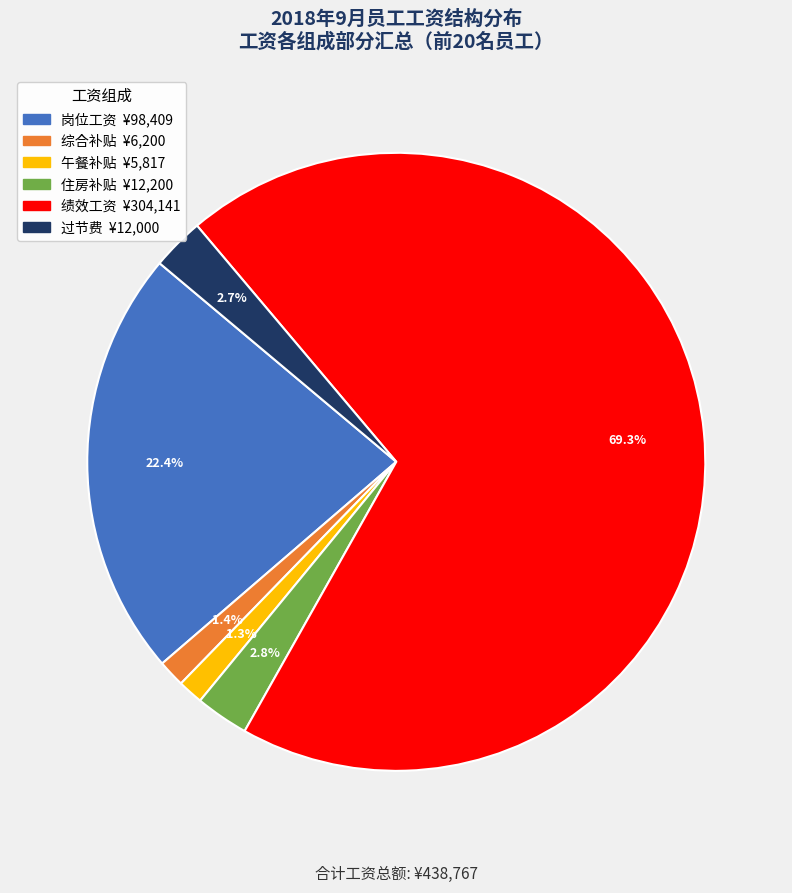

Is there any slice that represents more than half of the pie?

Yes